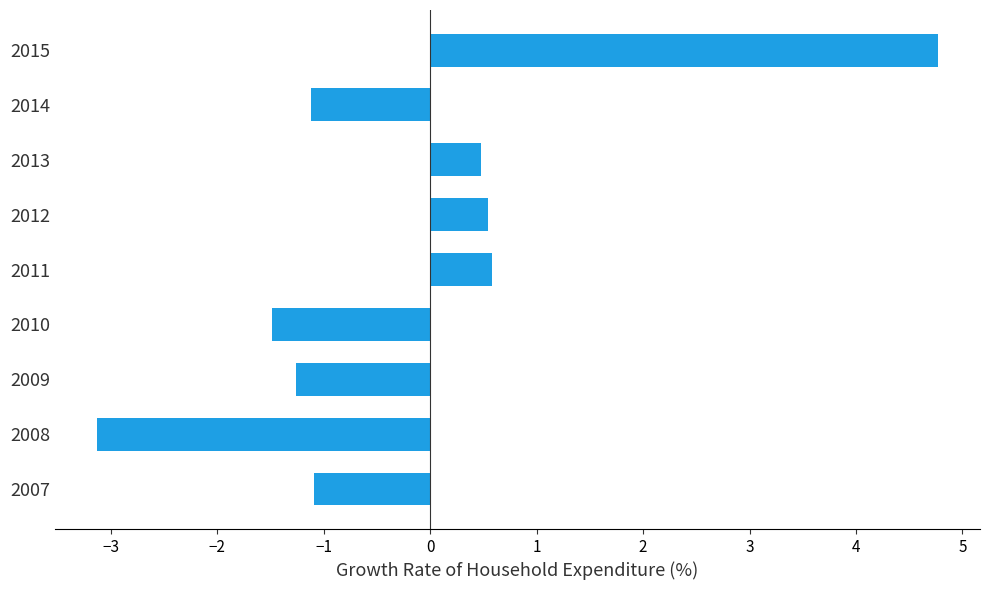

True or false: the data shows -1.1 at 2008.

False